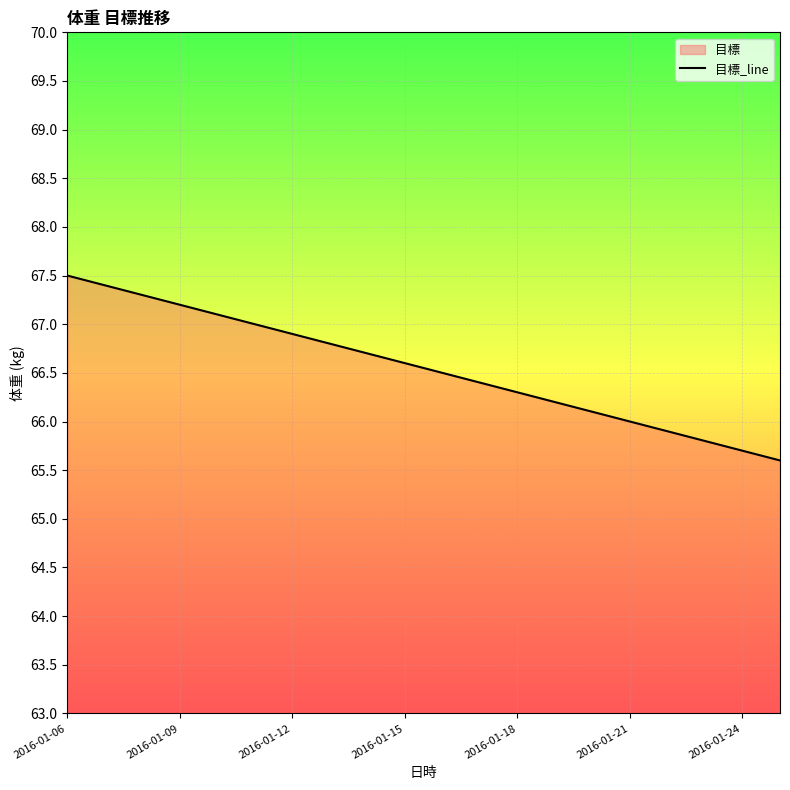

Between 2016-01-24 and 2016-01-09, which is larger?

2016-01-09